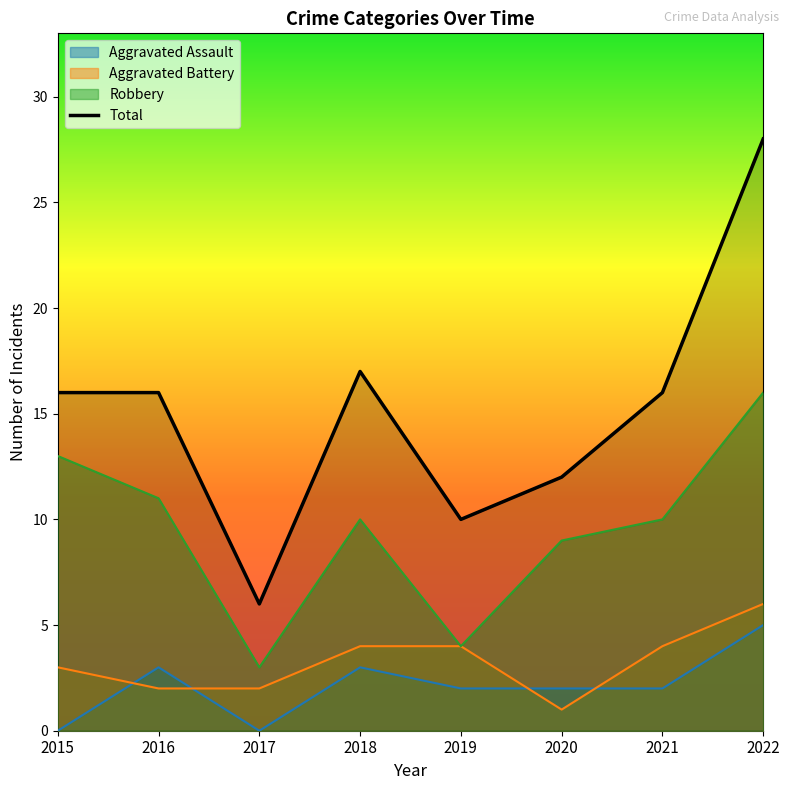

What is the greatest value displayed?

28